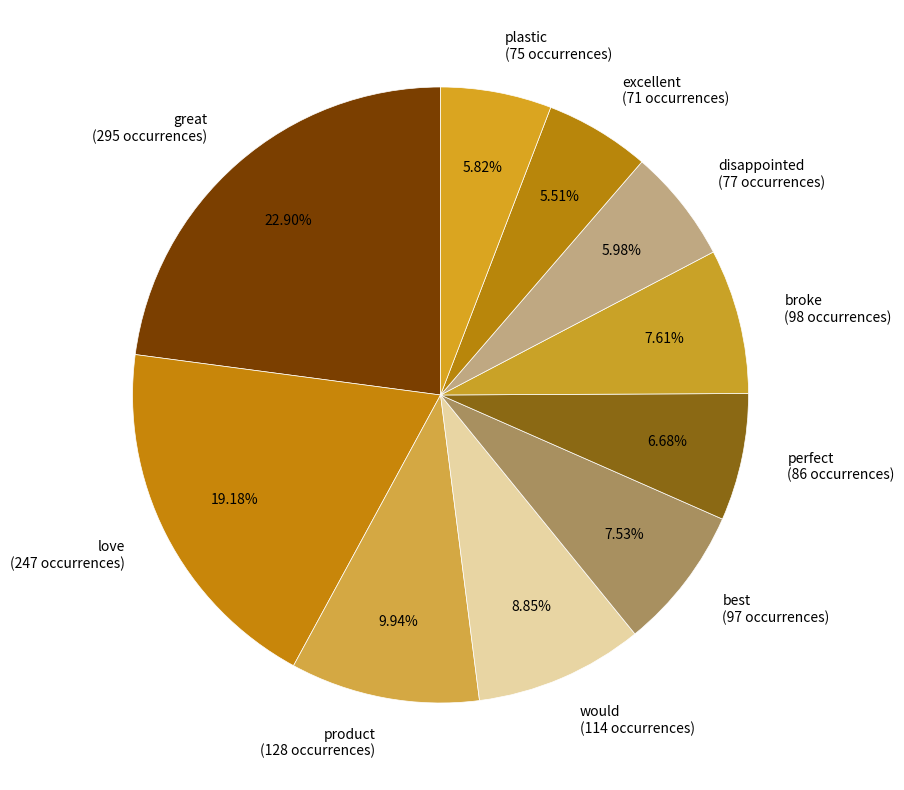

To the nearest percent, what is the average slice percentage?

10%